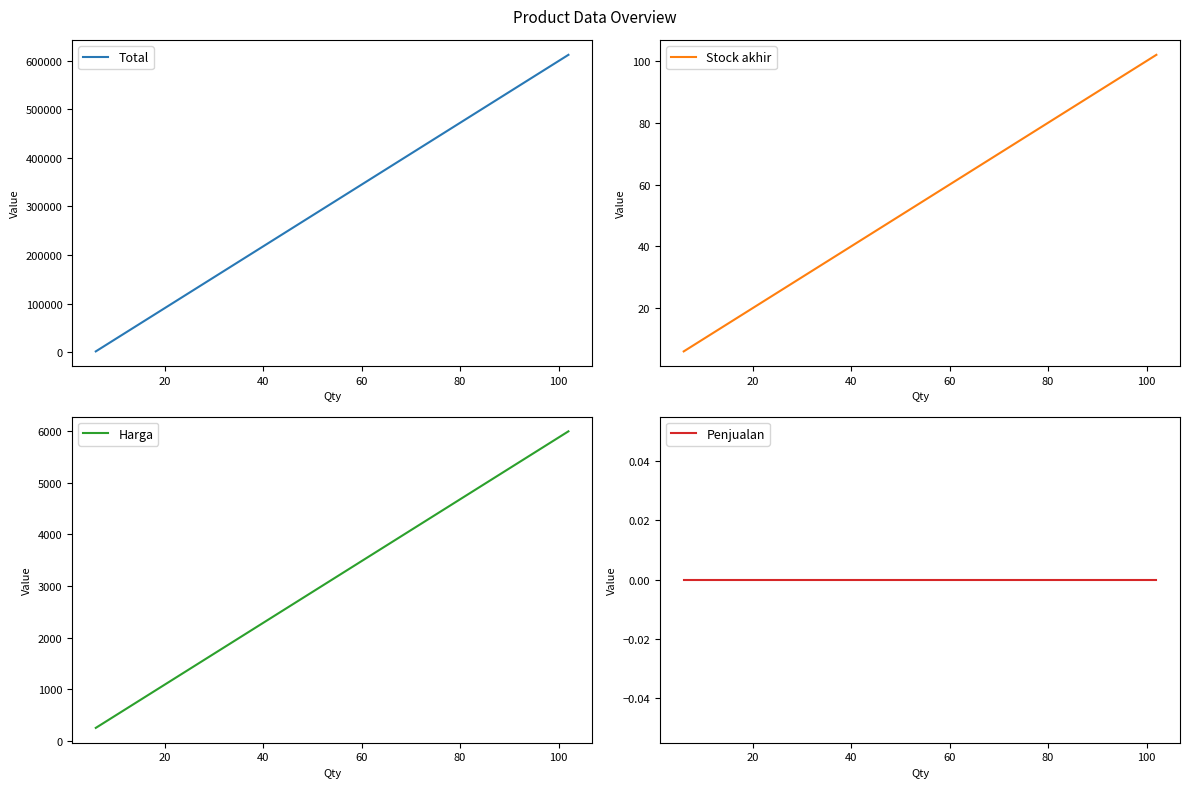

Is the value of Stock akhir at 0 greater than the value of Penjualan at 0?

Yes